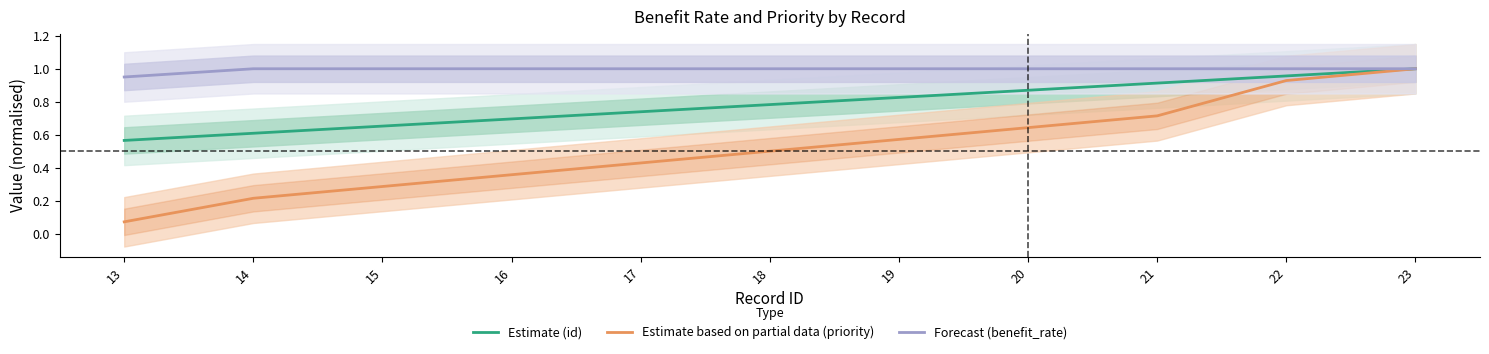

What is the difference between the maximum and minimum values in the Estimate (id) series?

0.4